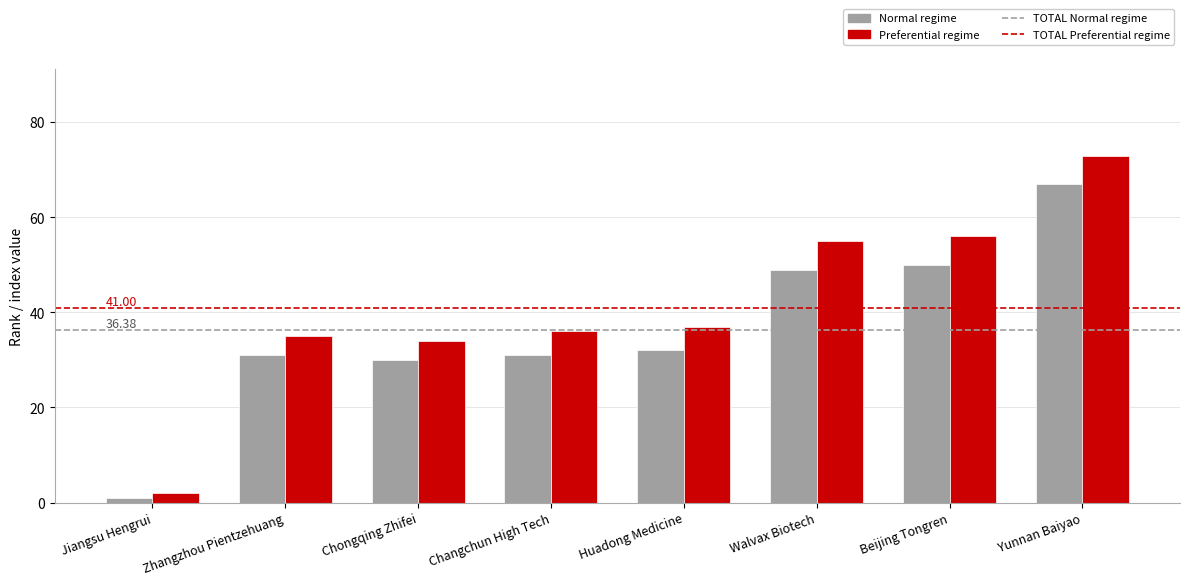

Which category has the highest value across all series?

Yunnan Baiyao